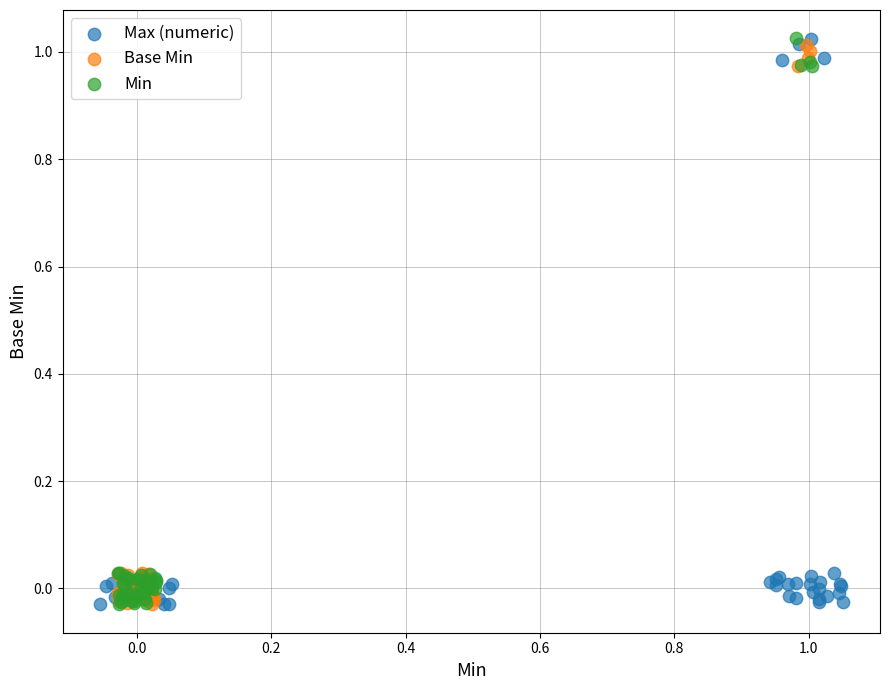

What are all the series names shown in the legend?

Max (numeric), Base Min, Min